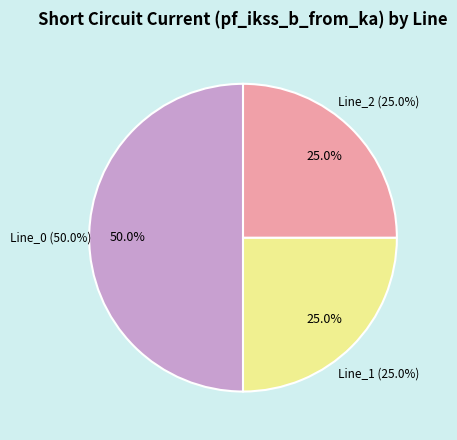

What is the change in value from Line_0 to Line_2?

-2.9